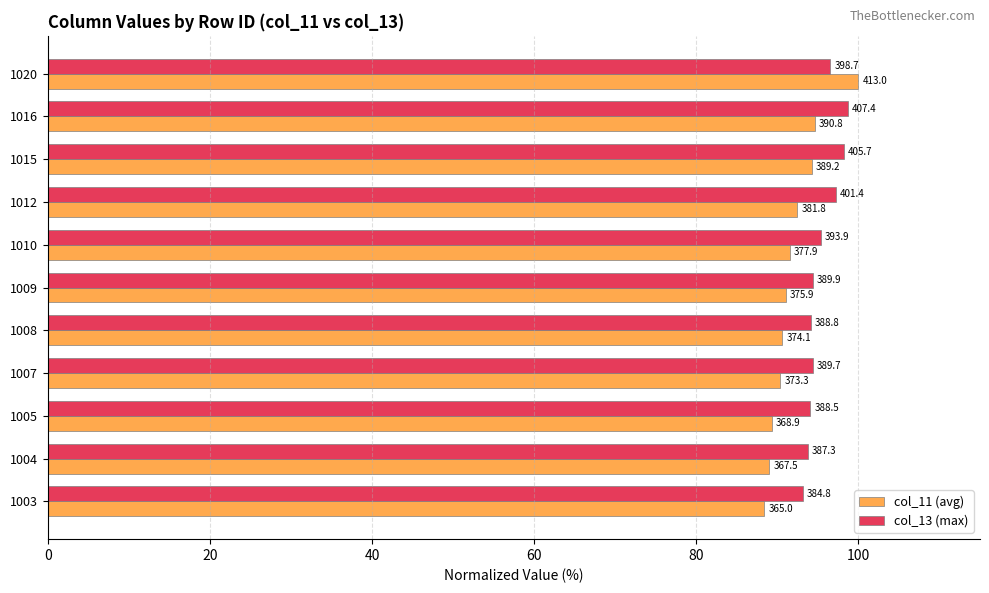

What is the maximum value shown in the chart?

100.0